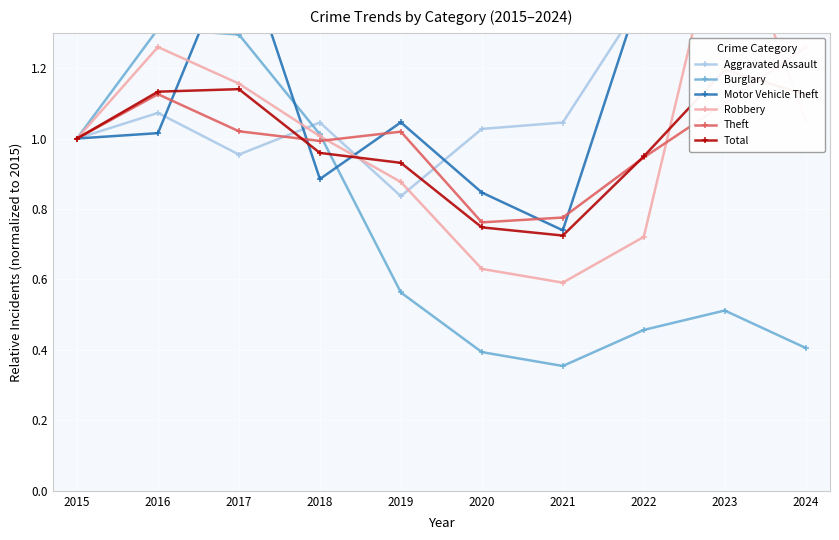

What is the minimum value shown in the chart?

0.4